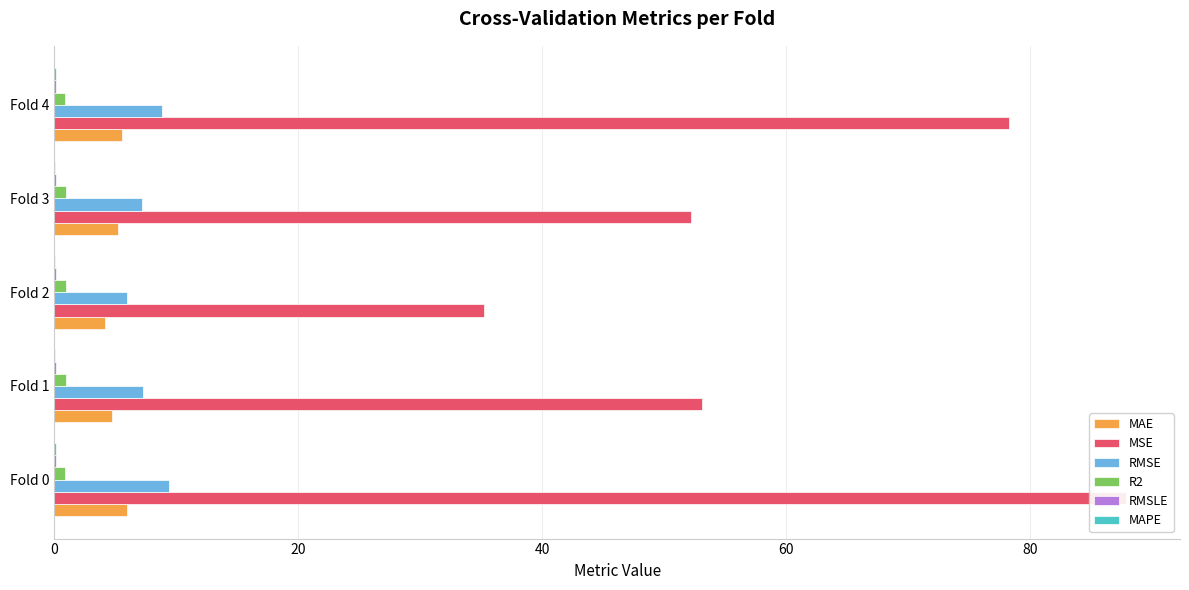

The R2 series shows 0.9 at 20. True or false?

True